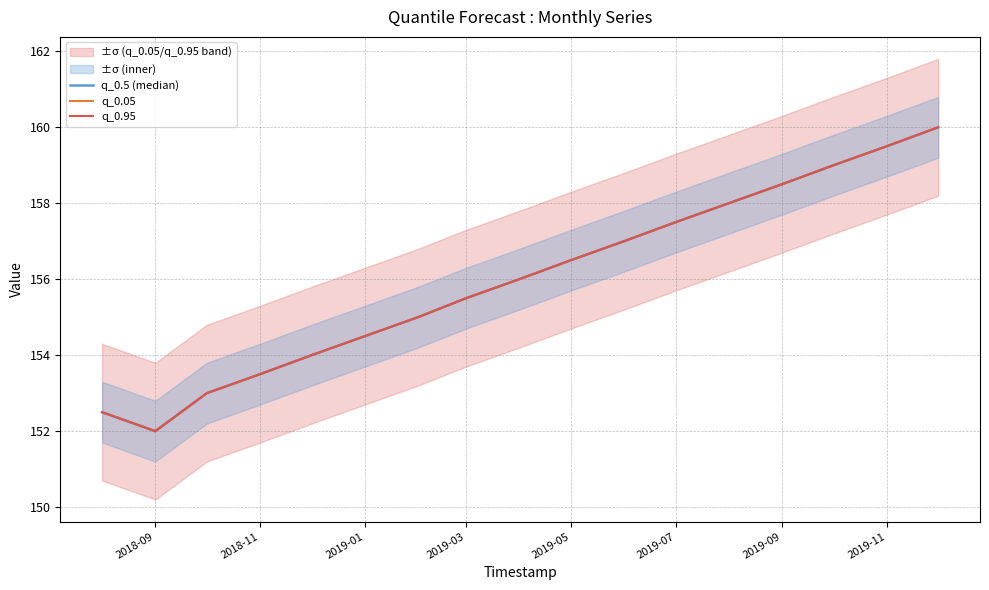

At 2019-05, list the series in order from smallest to largest.

q_0.5 (median), q_0.05, q_0.95